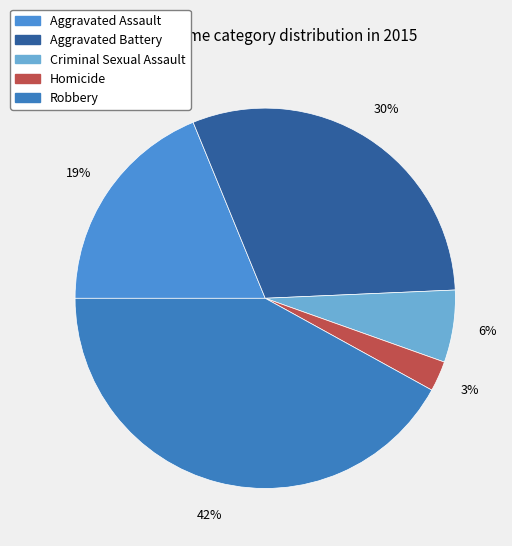

Which category has the biggest portion of the pie?

Robbery